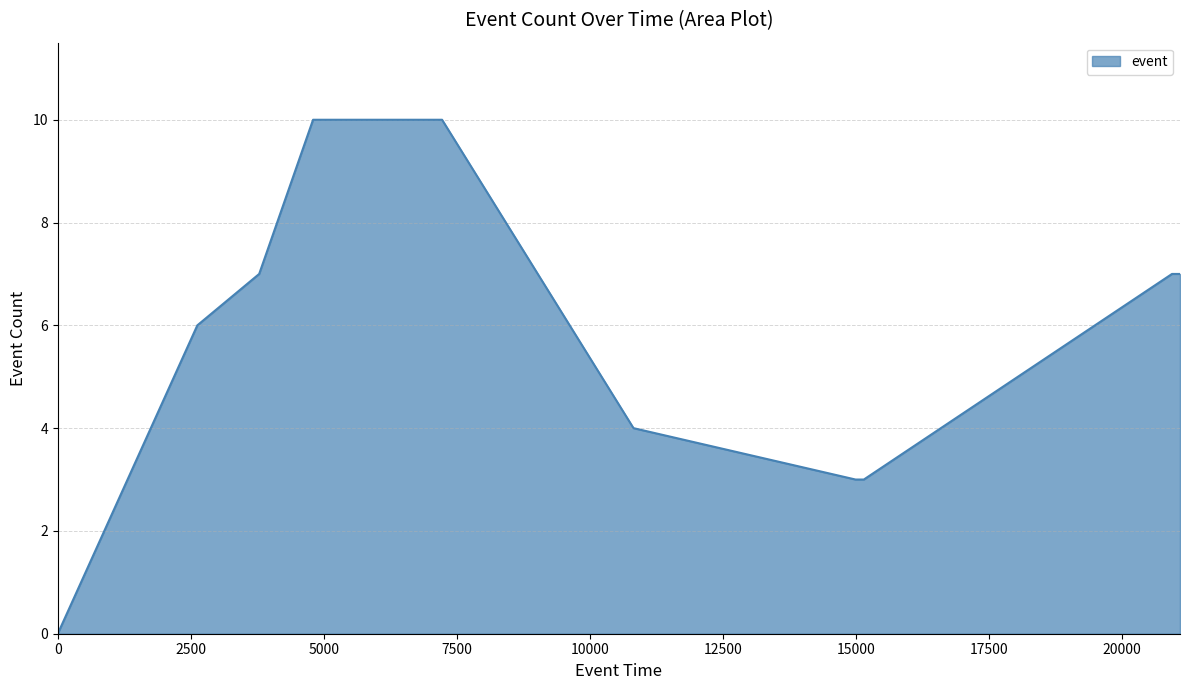

What is the maximum value shown in the chart?

10